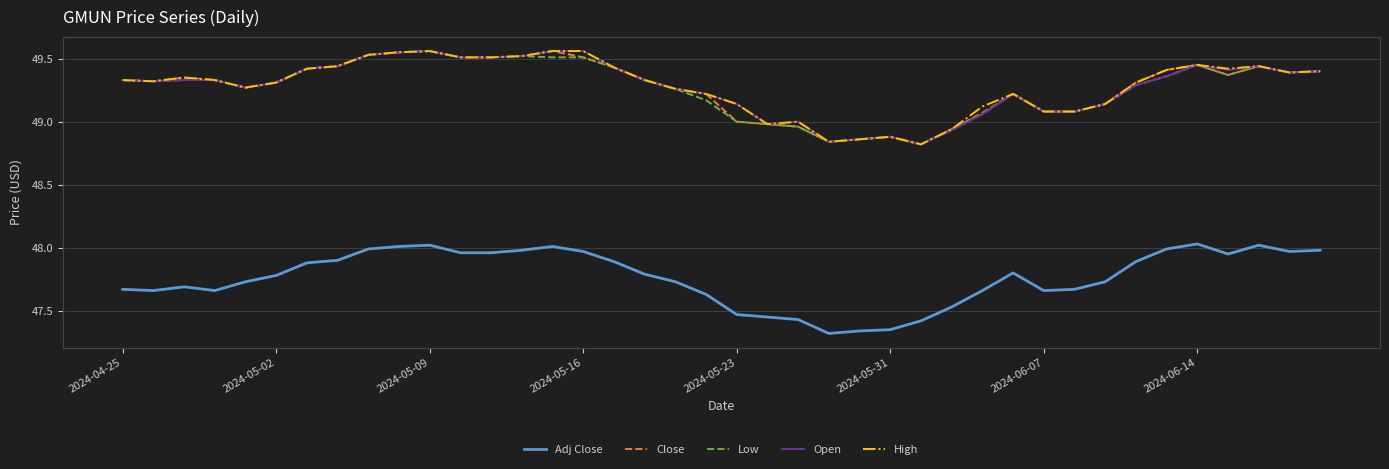

What is the difference between the second highest and second lowest values in the Adj Close series?

0.7